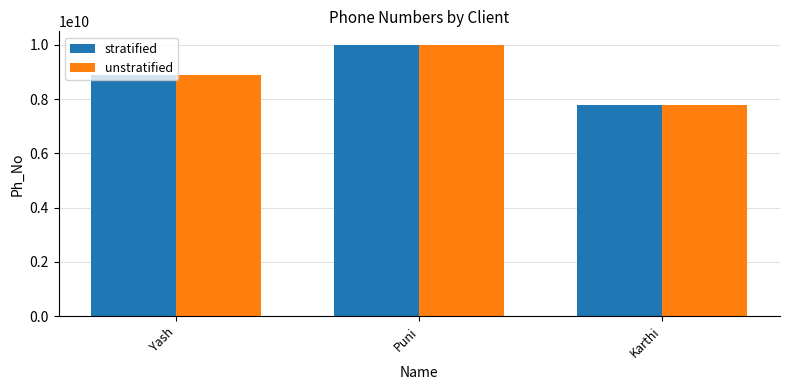

List the labels in order of stratified value, smallest first.

Karthi, Yash, Puni